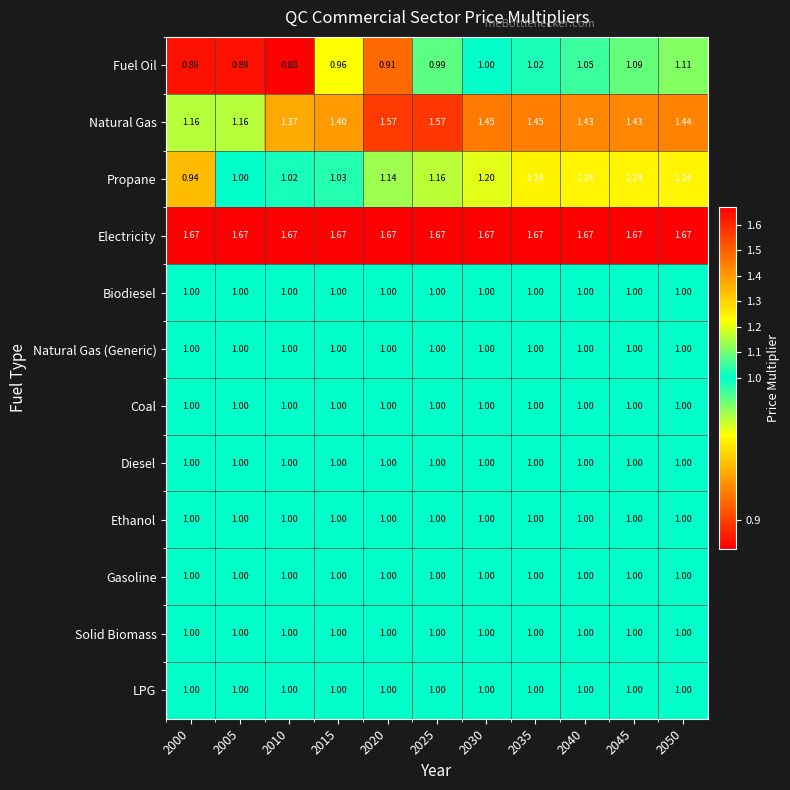

Which series has the largest total across all categories?

Electricity